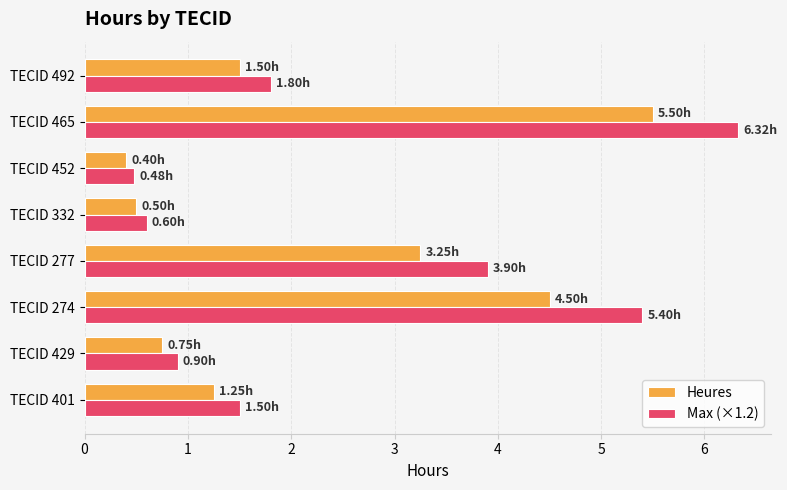

Count the number of categories in the chart.

8